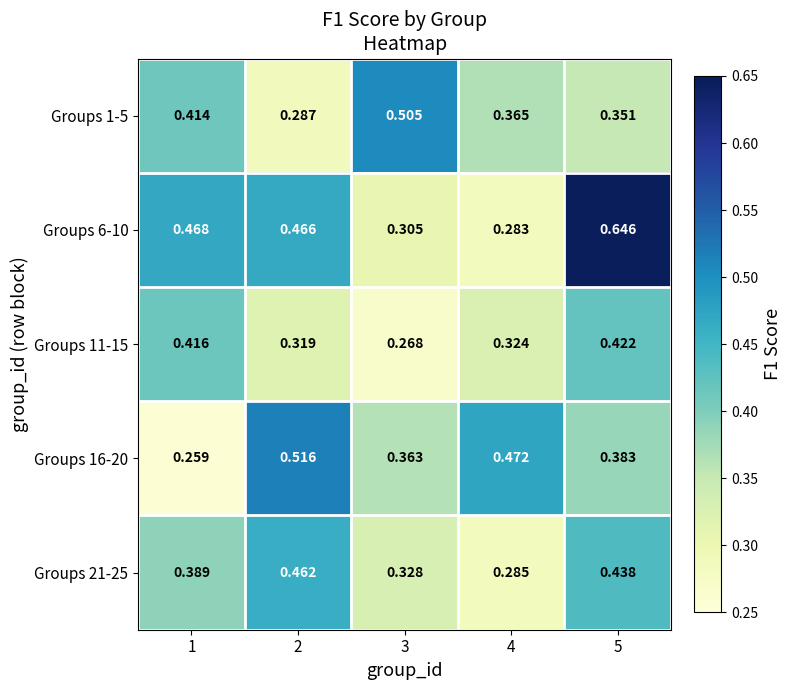

What is the difference between the highest and lowest values at 4?

0.2